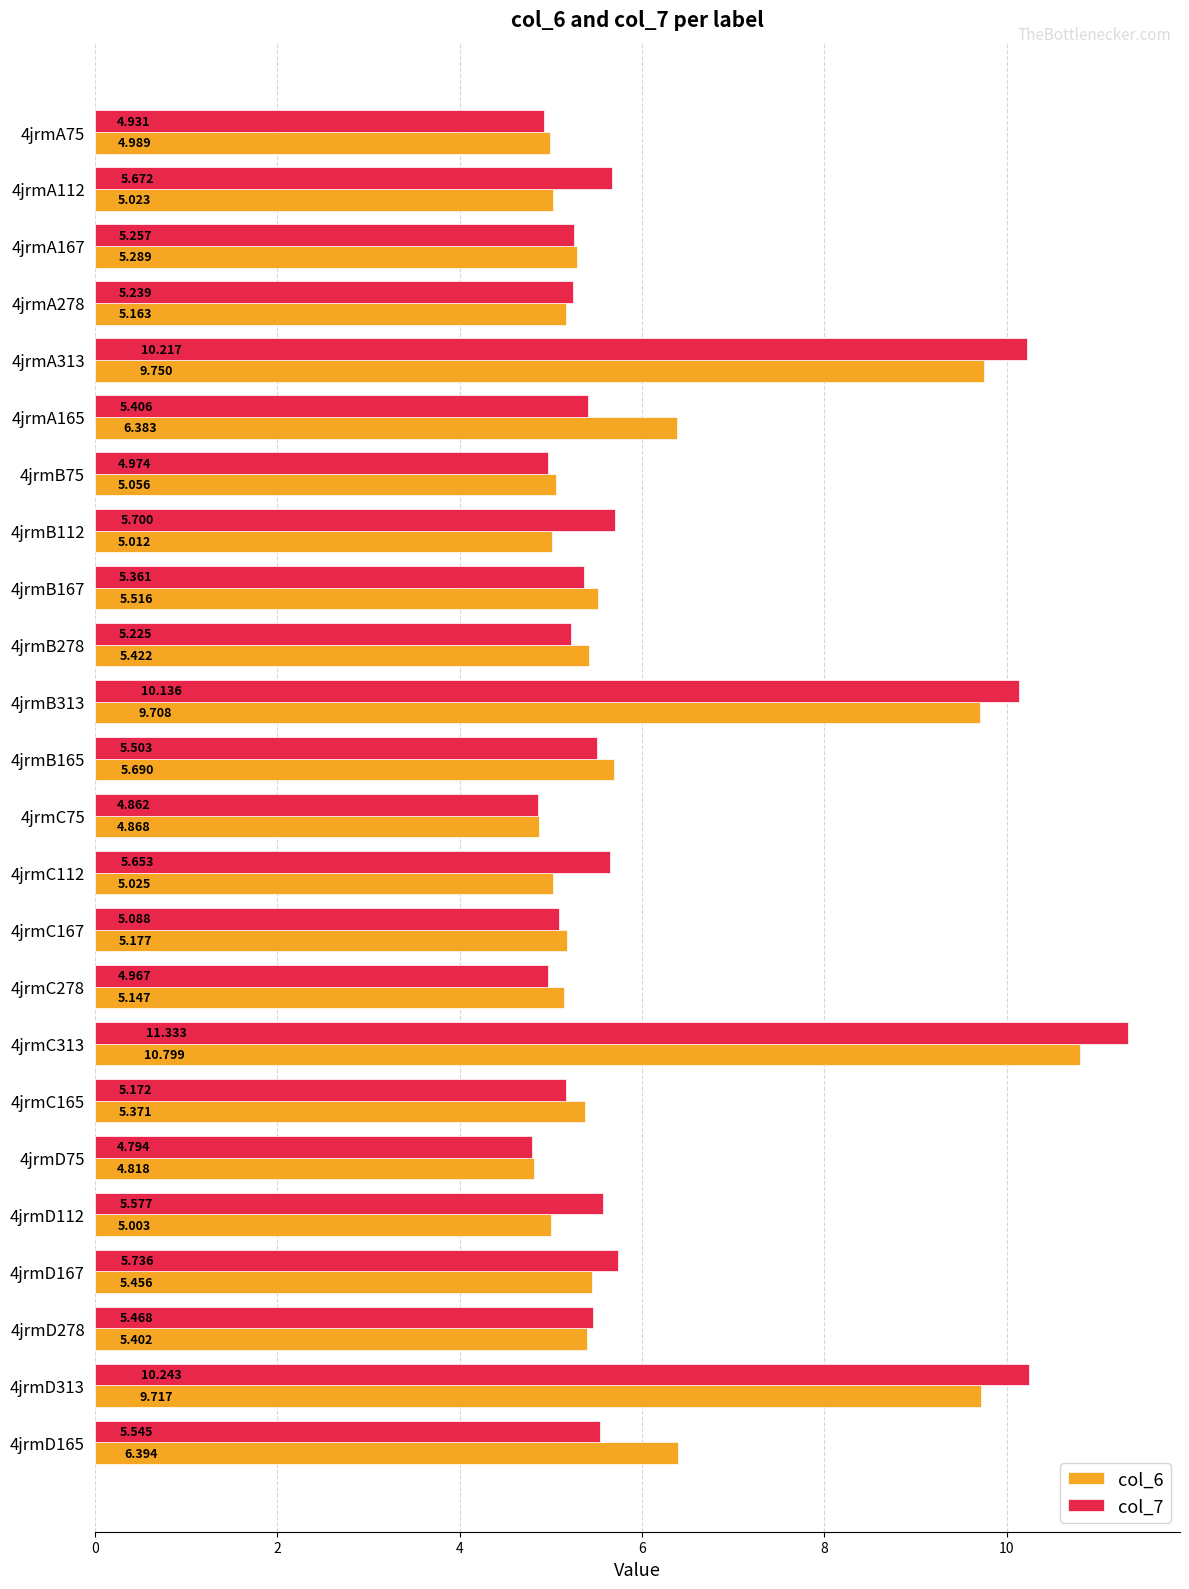

What is the smallest value displayed?

4.8